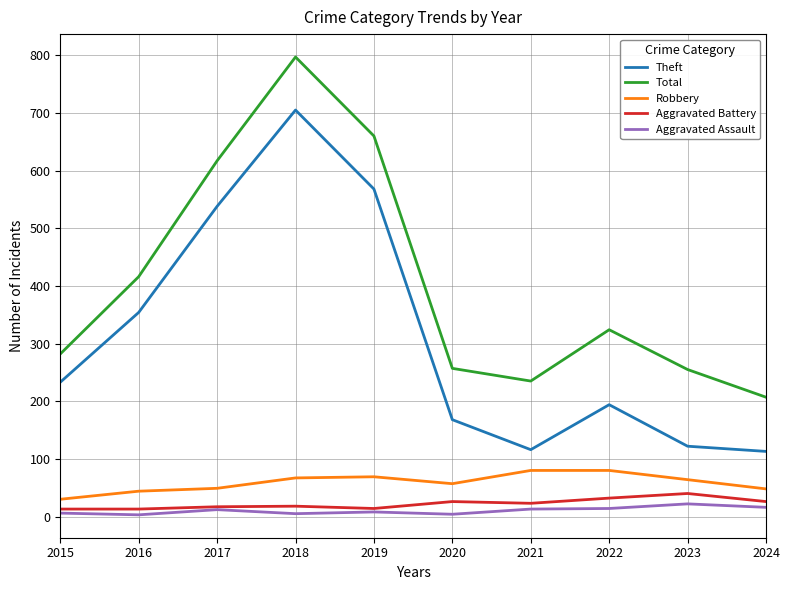

What is the highest value of the Theft series?

705